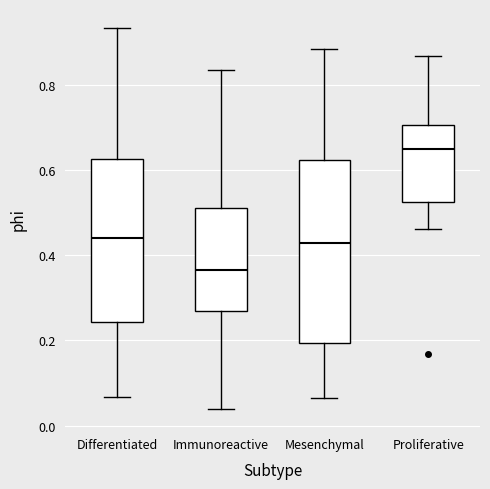

Reading left to right, read every box against the y-axis: the position of its median line, the range the box covers, and the ends of its whiskers. The values are not printed on the chart, so give them approximately, as read against the axis.

Differentiated: median 0.44, box 0.24 to 0.62, whiskers 0.06 to 0.94
Immunoreactive: median 0.36, box 0.26 to 0.52, whiskers 0.04 to 0.84
Mesenchymal: median 0.42, box 0.20 to 0.62, whiskers 0.06 to 0.88
Proliferative: median 0.64, box 0.52 to 0.70, whiskers 0.46 to 0.86